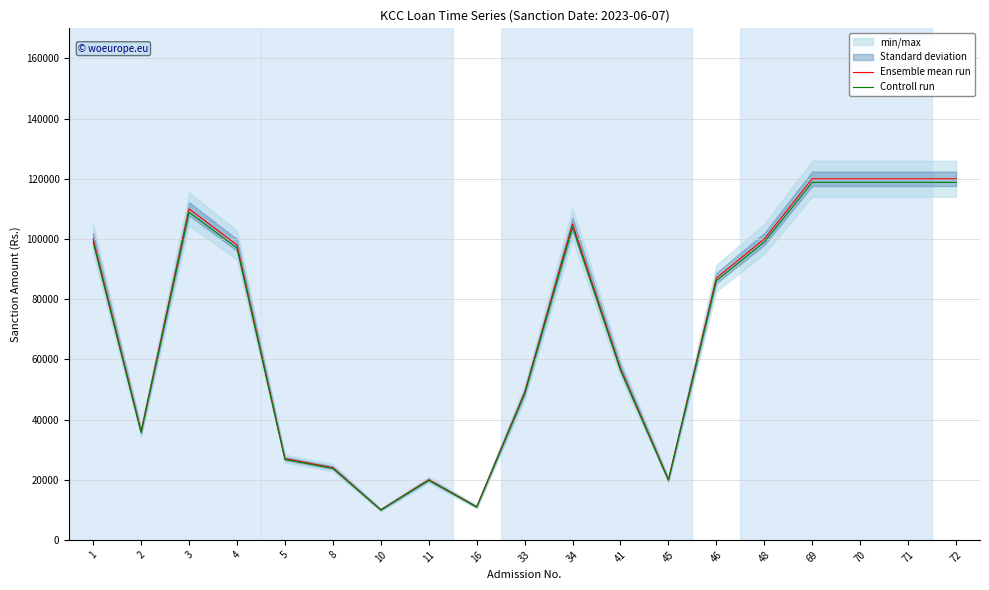

True or false: Controll run and Ensemble mean run cross at least once.

False